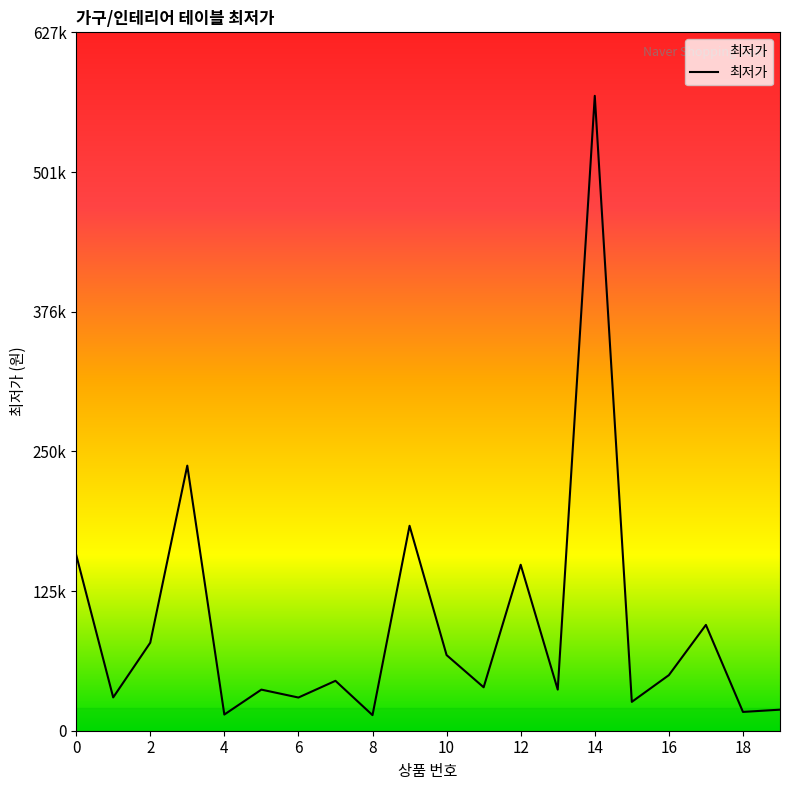

What is the value of the 11th point from the left?

67900